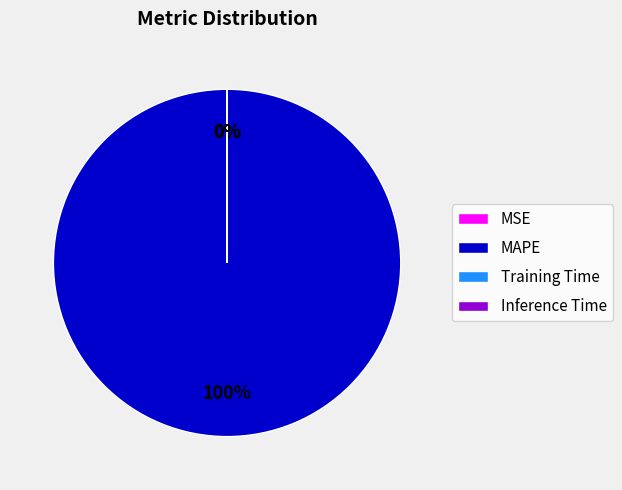

To the nearest percent, what is the average slice percentage?

25%